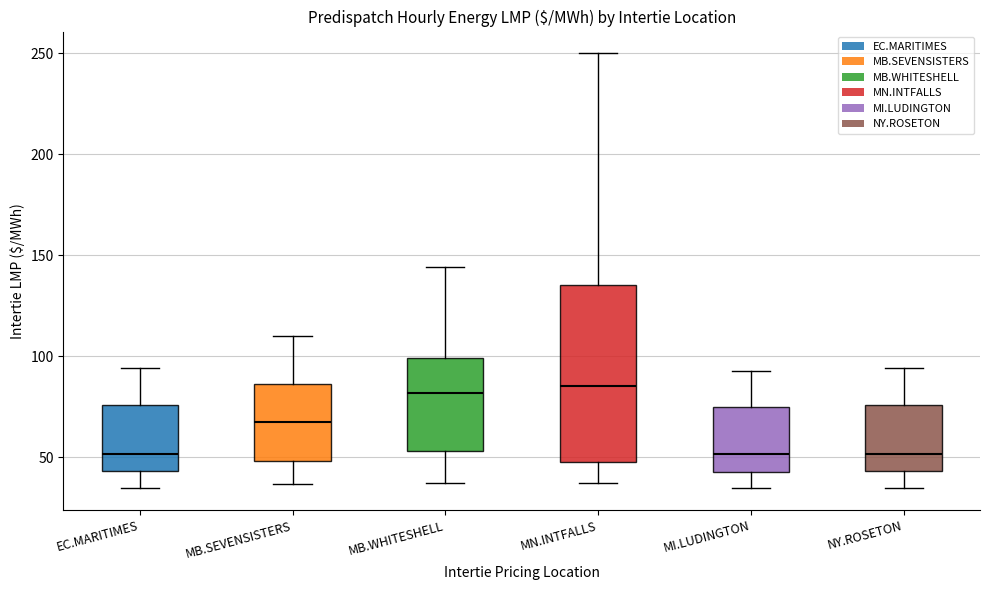

Where does the lower whisker of the box for MN.INTFALLS end on the y-axis? The values are not printed on the chart, so give them approximately, as read against the axis.

40